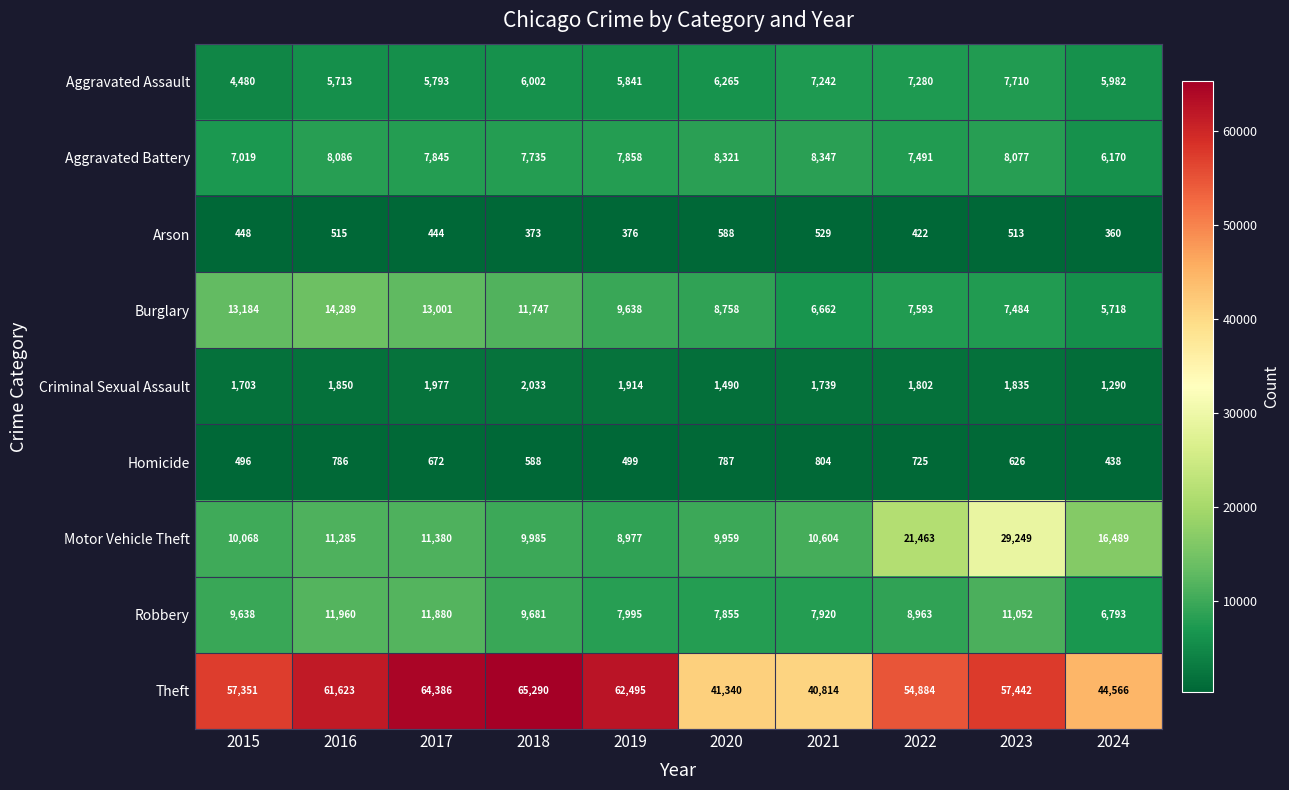

At which label does Criminal Sexual Assault reach its minimum?

2024